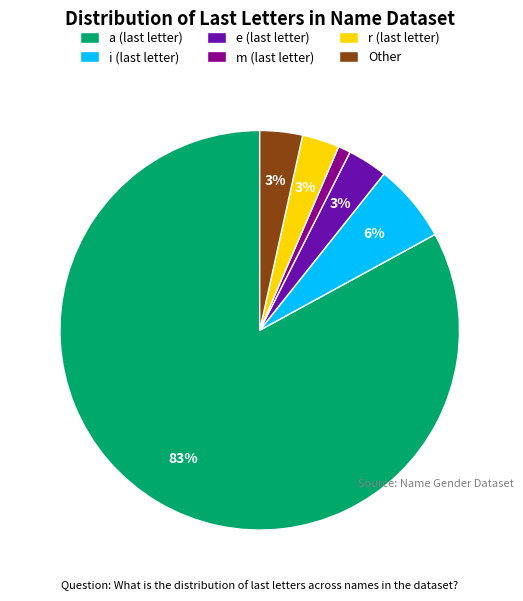

Does any single category account for the majority?

Yes